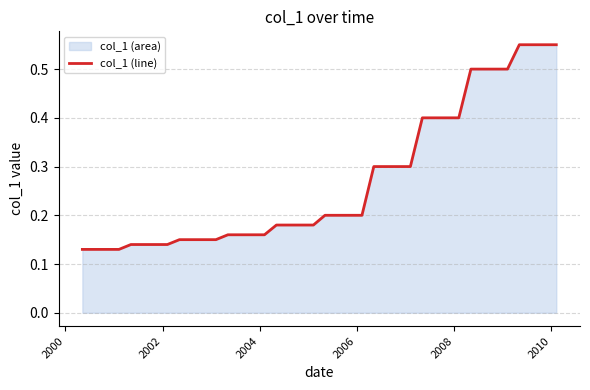

How many lines are shown in the chart?

1